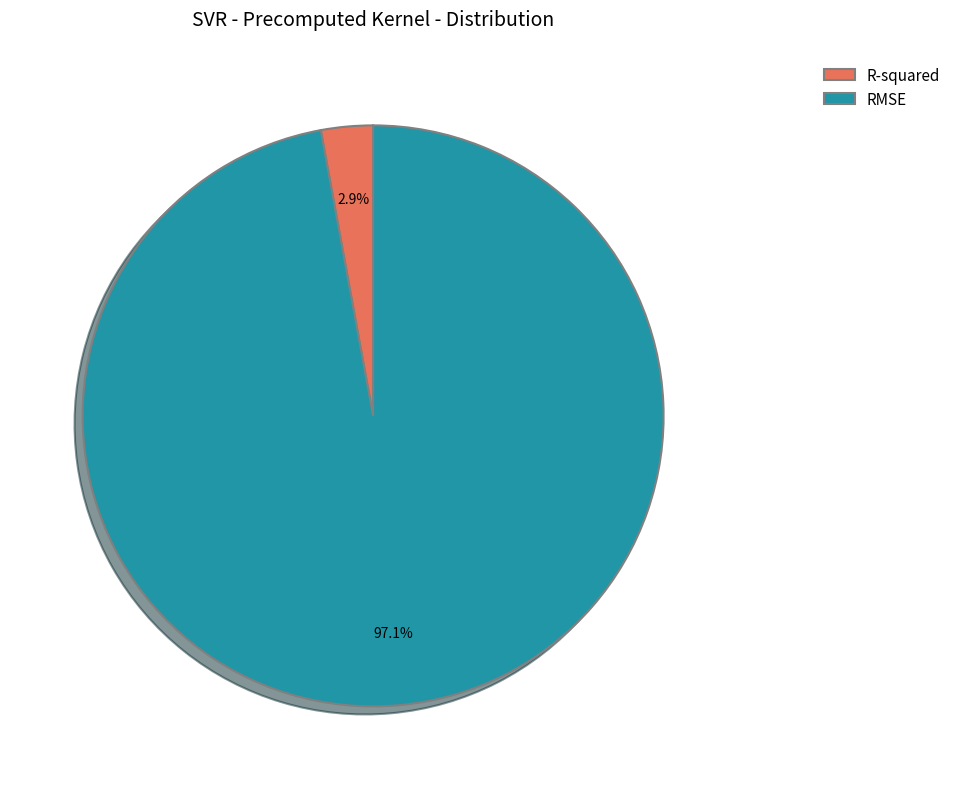

What percentage do RMSE and R-squared together represent?

100.0%